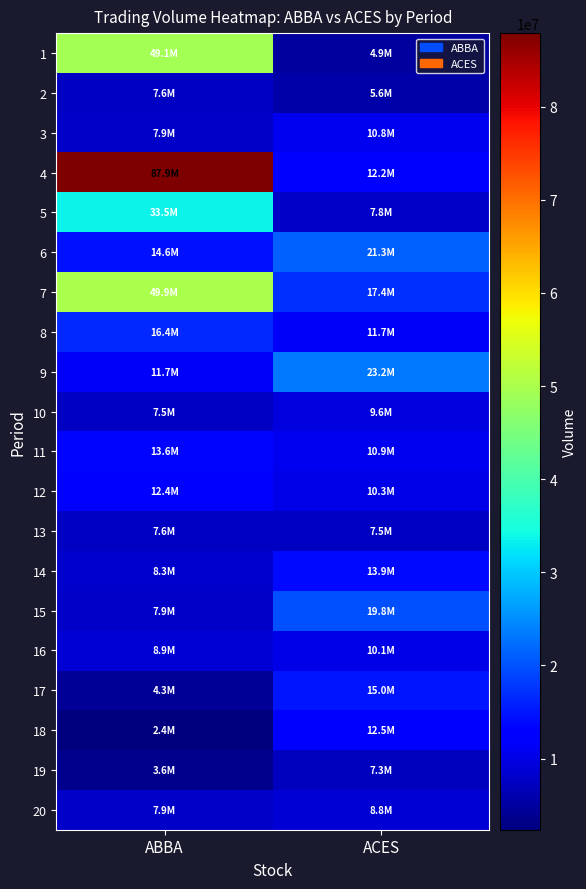

How many series are shown in this chart?

20